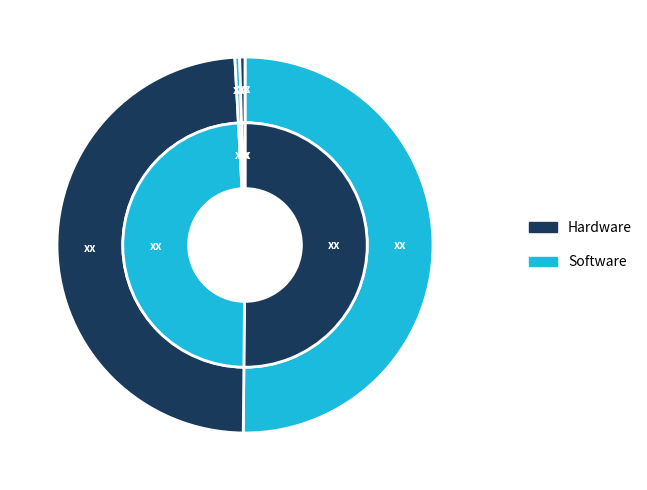

True or false: MAPE accounts for 37% of the total.

False